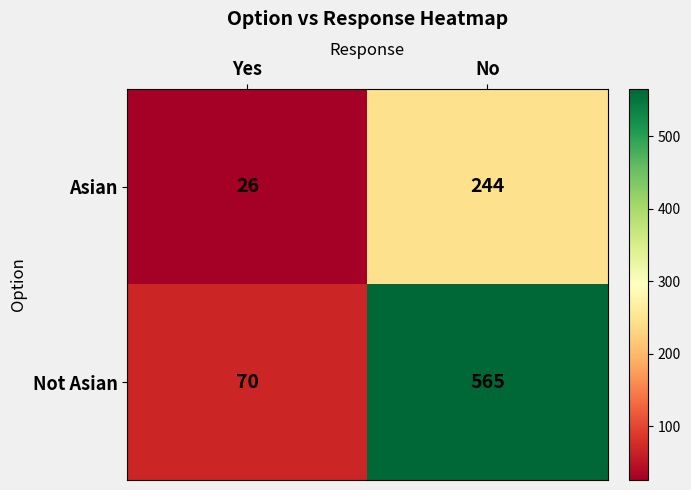

Reading left to right, transcribe all the data shown in this chart.

Asian: 26	244
Not Asian: 70	565